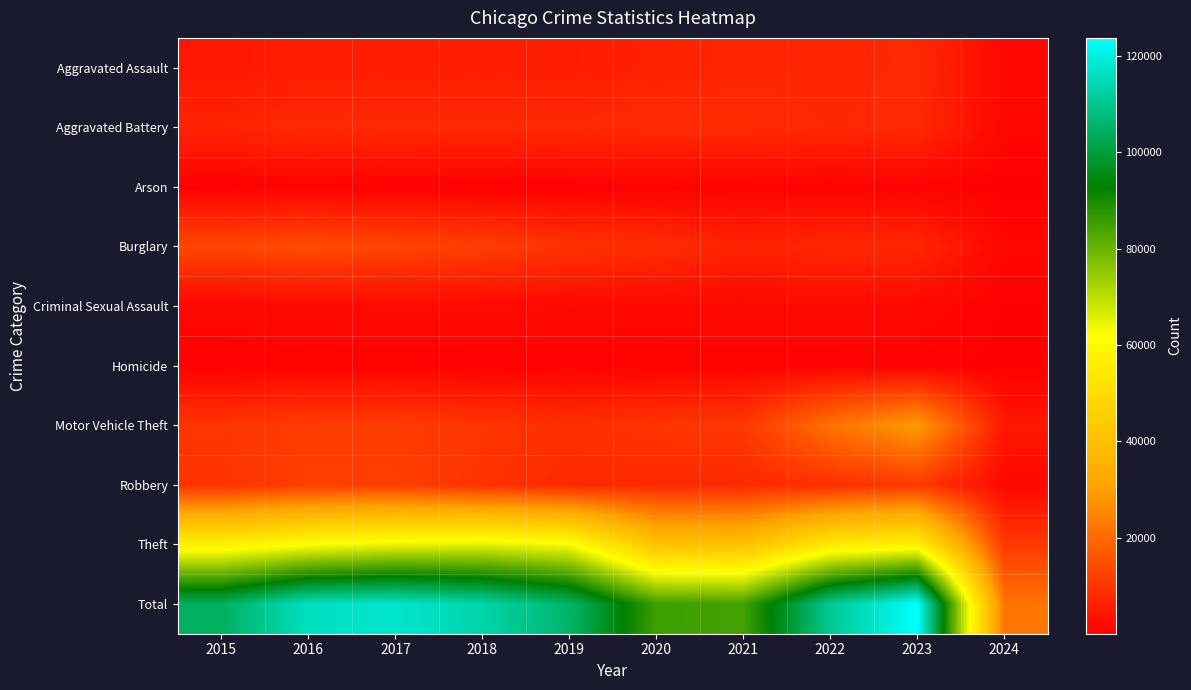

At how many categories does at least one series exceed 18808?

10